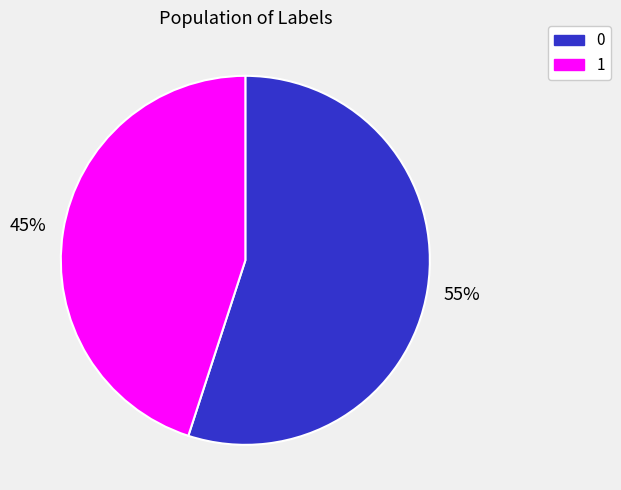

To the nearest percent, what is the combined percentage of 1 and 0?

100%